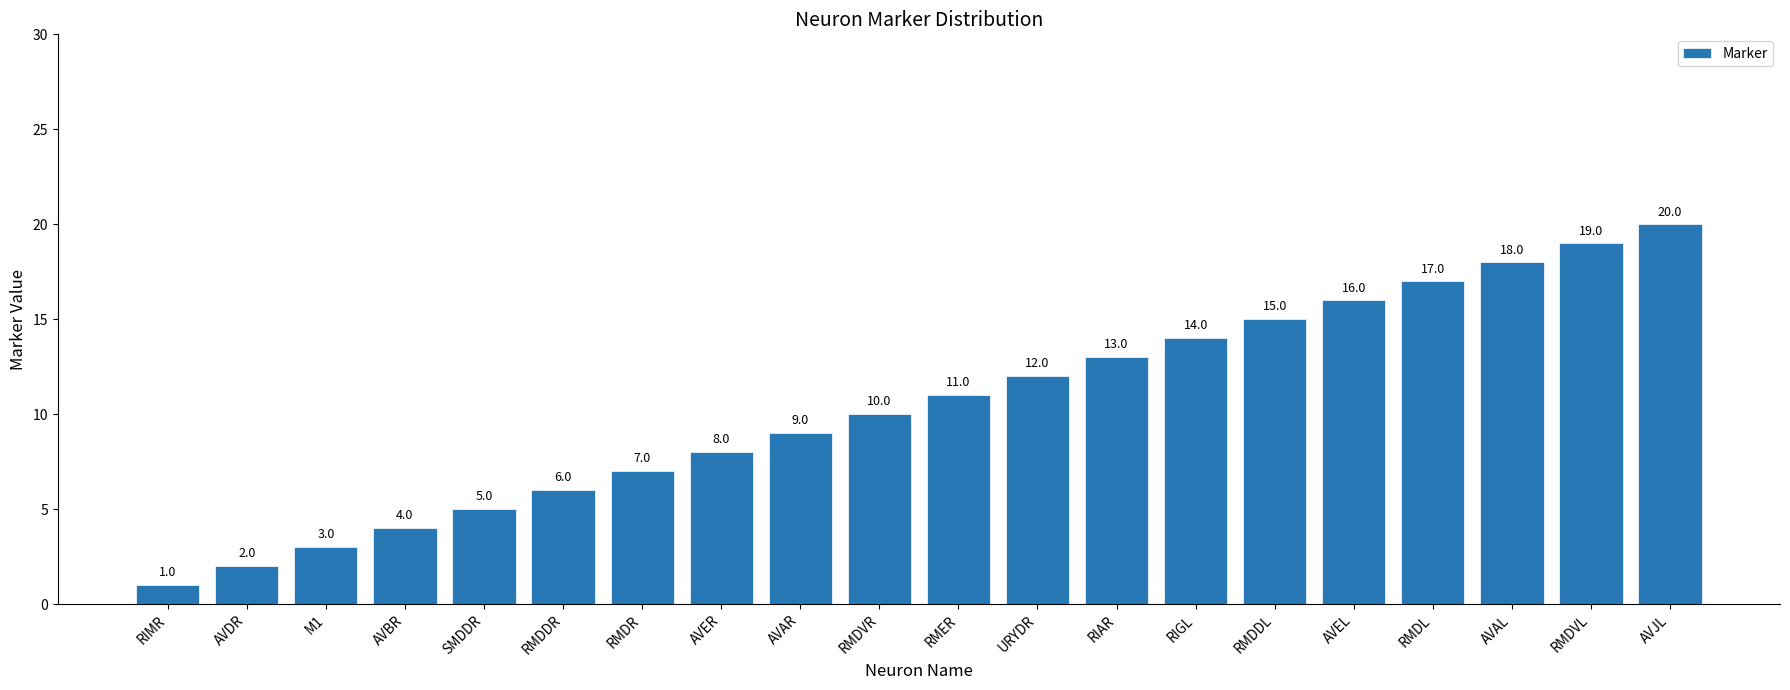

What is the difference between the maximum and second lowest values?

18